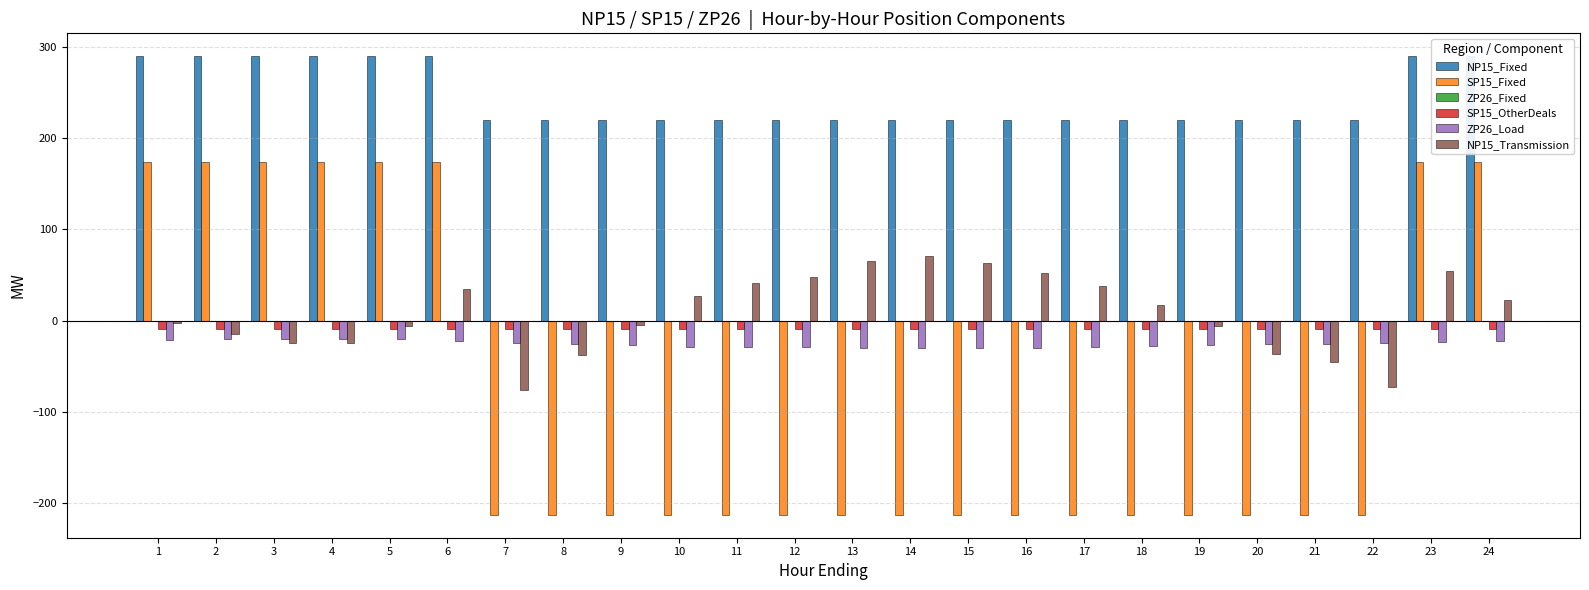

Reading right to left, extract all data points from this chart.

NP15_Fixed: 290.0	290.0	220.0	220.0	220.0	220.0	220.0	220.0	220.0	220.0	220.0	220.0	220.0	220.0	220.0	220.0	220.0	220.0	290.0	290.0	290.0	290.0	290.0	290.0
SP15_Fixed: 174.0	174.0	-213.0	-213.0	-213.0	-213.0	-213.0	-213.0	-213.0	-213.0	-213.0	-213.0	-213.0	-213.0	-213.0	-213.0	-213.0	-213.0	174.0	174.0	174.0	174.0	174.0	174.0
ZP26_Fixed: 0.0	0.0	0.0	0.0	0.0	0.0	0.0	0.0	0.0	0.0	0.0	0.0	0.0	0.0	0.0	0.0	0.0	0.0	0.0	0.0	0.0	0.0	0.0	0.0
SP15_OtherDeals: -9.0	-9.0	-9.0	-9.0	-9.0	-9.0	-9.0	-9.0	-9.0	-9.0	-9.0	-9.0	-9.0	-9.0	-9.0	-9.0	-9.0	-9.0	-9.0	-9.0	-9.0	-9.0	-9.0	-9.0
ZP26_Load: -21.9	-23.2	-24.5	-25.6	-26.0	-27.2	-28.2	-29.1	-29.6	-30.1	-30.4	-30.1	-29.5	-29.2	-28.5	-27.2	-25.9	-24.3	-22.3	-20.6	-19.9	-19.9	-20.3	-20.8
NP15_Transmission: 22.7	54.2	-72.7	-45.9	-37.1	-5.5	16.8	37.9	51.9	63.5	71.4	65.1	48.3	41.6	26.8	-4.4	-37.2	-76.3	34.4	-6.1	-24.5	-25.0	-14.4	-2.9